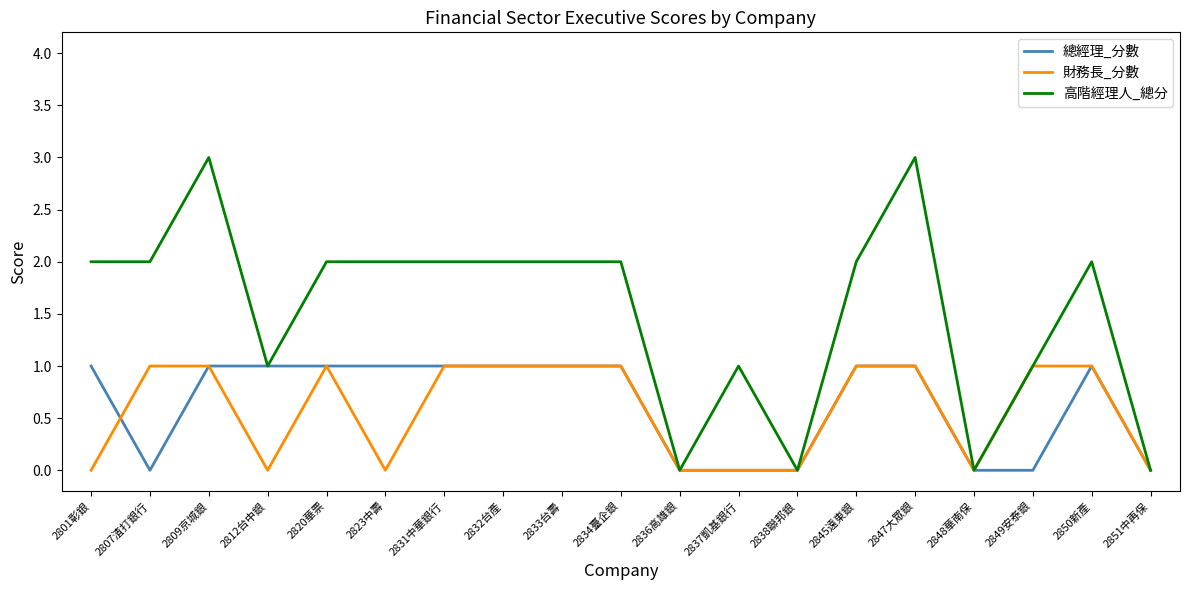

What position from the right is 2838聯邦銀?

7